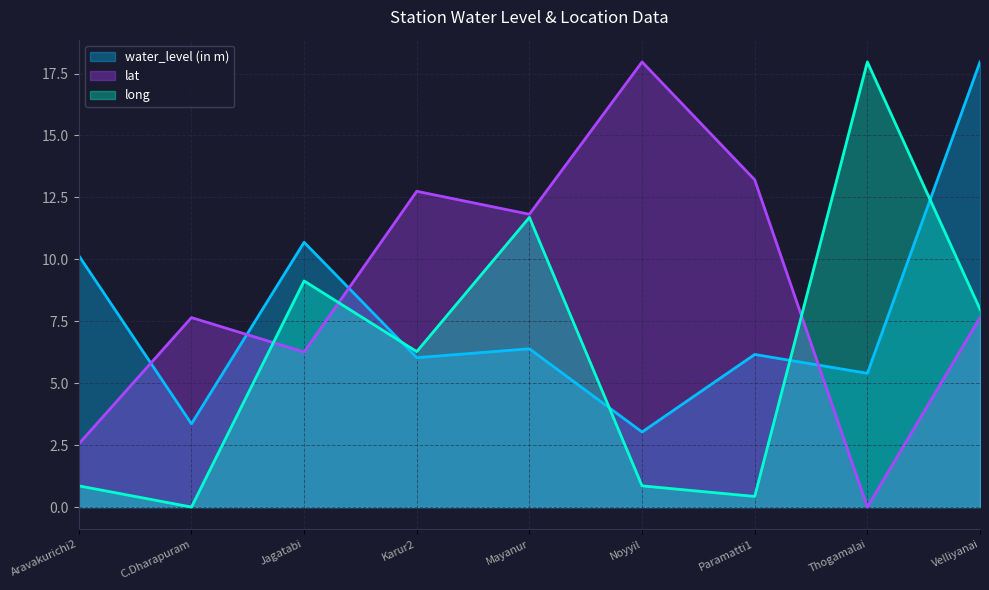

What is the label of the 2nd point from the left?

C.Dharapuram